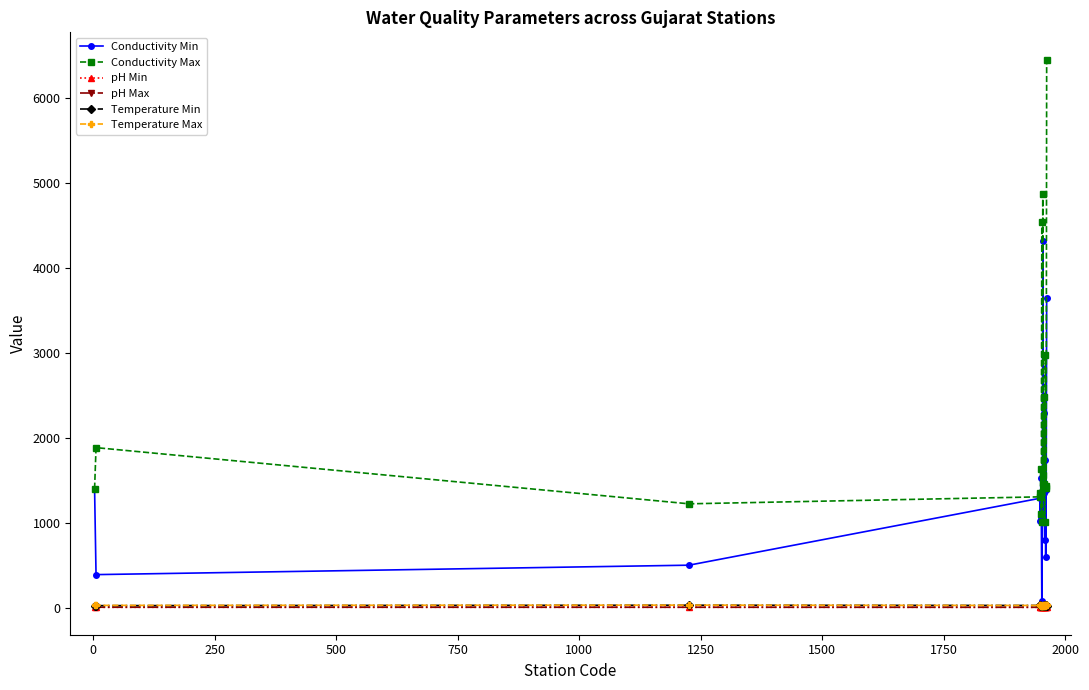

Which series has the largest range (max minus min)?

Conductivity Max